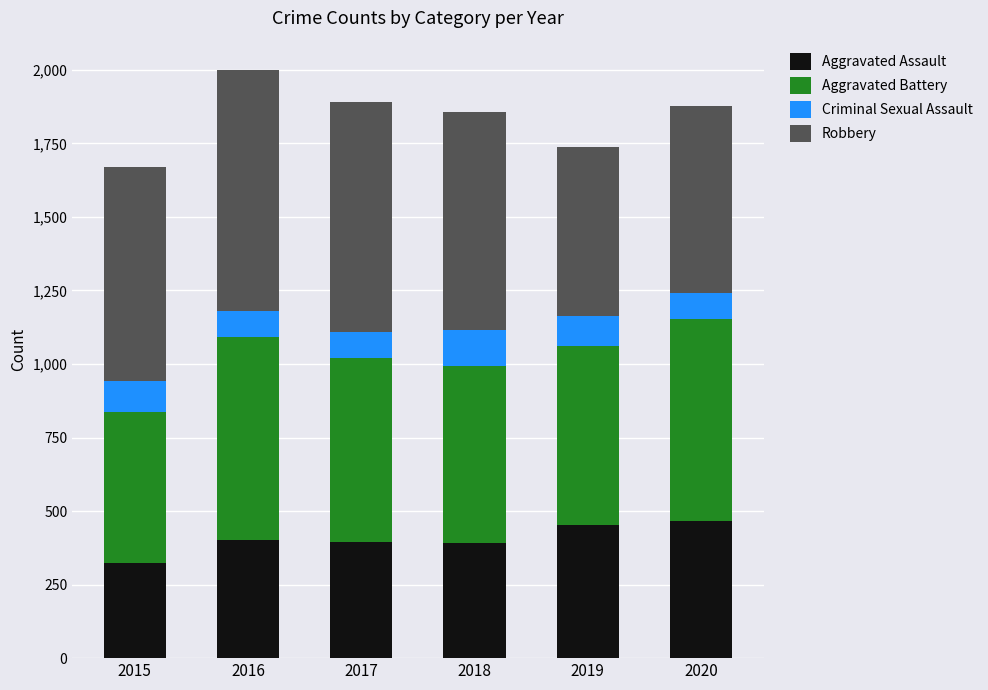

Is it true that Aggravated Assault equals 323 at 2015?

True